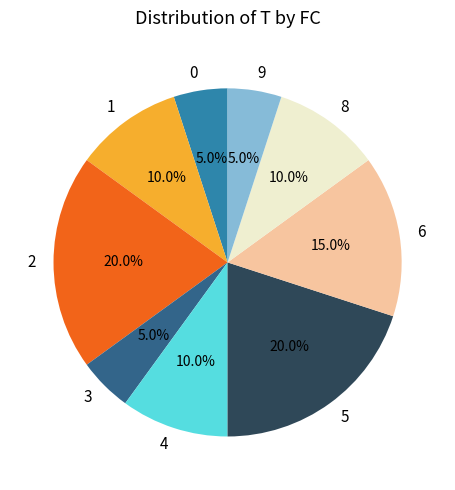

What portion of the pie excludes 4?

90.0%